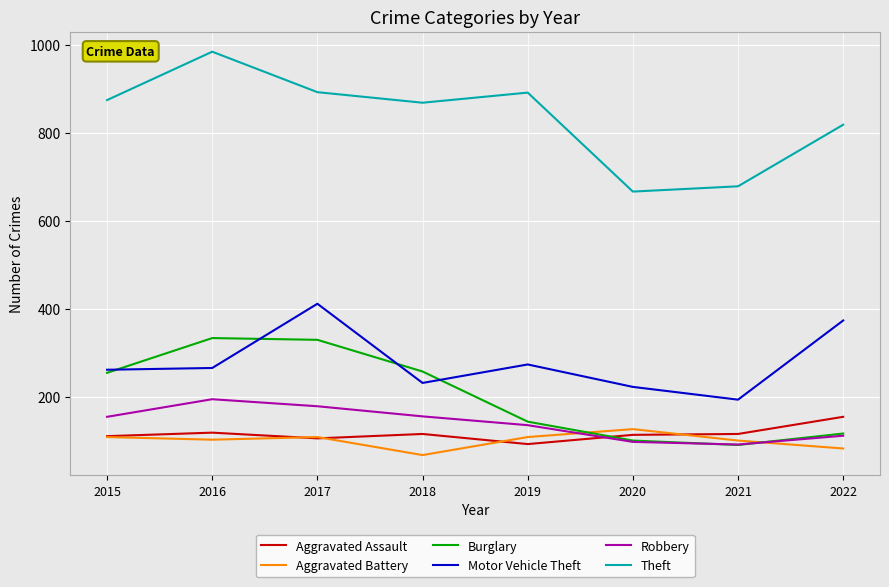

How many categories are shown in the chart?

8